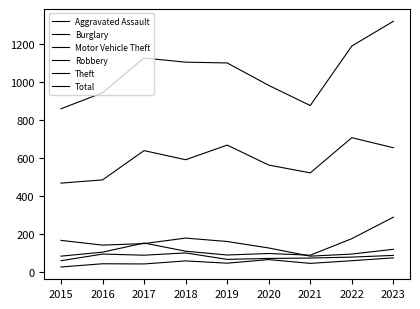

Which category has the highest value in the Theft series?

2022